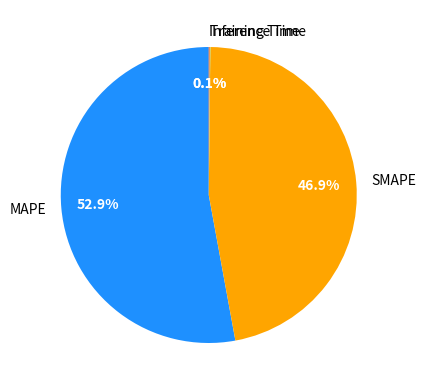

What is the majority slice?

MAPE